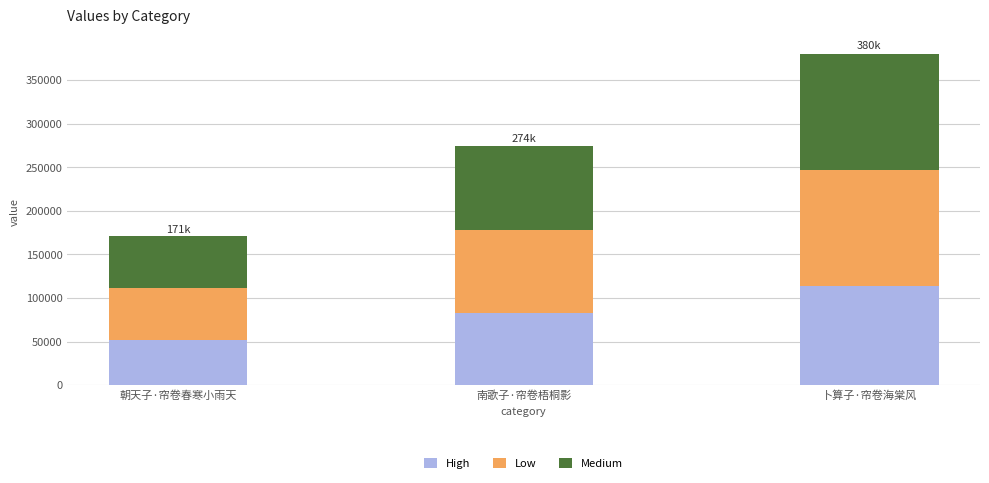

What is the total value across all series at 卜算子·帘卷海棠风?

380149.0